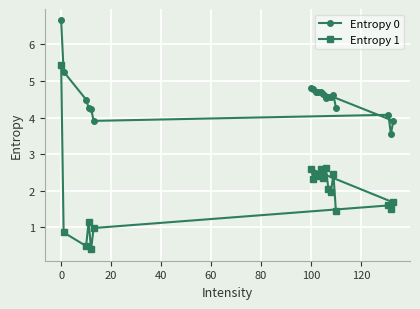

Which series has the largest total across all categories?

Entropy 0